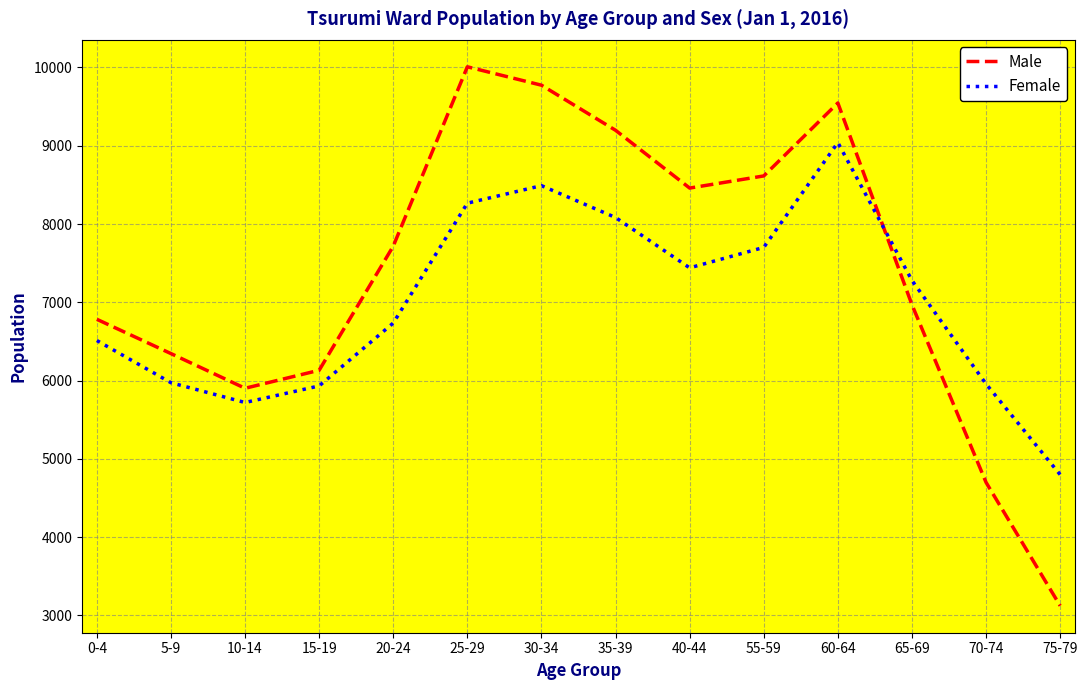

What is the difference between the highest and lowest values at 20-24?

982